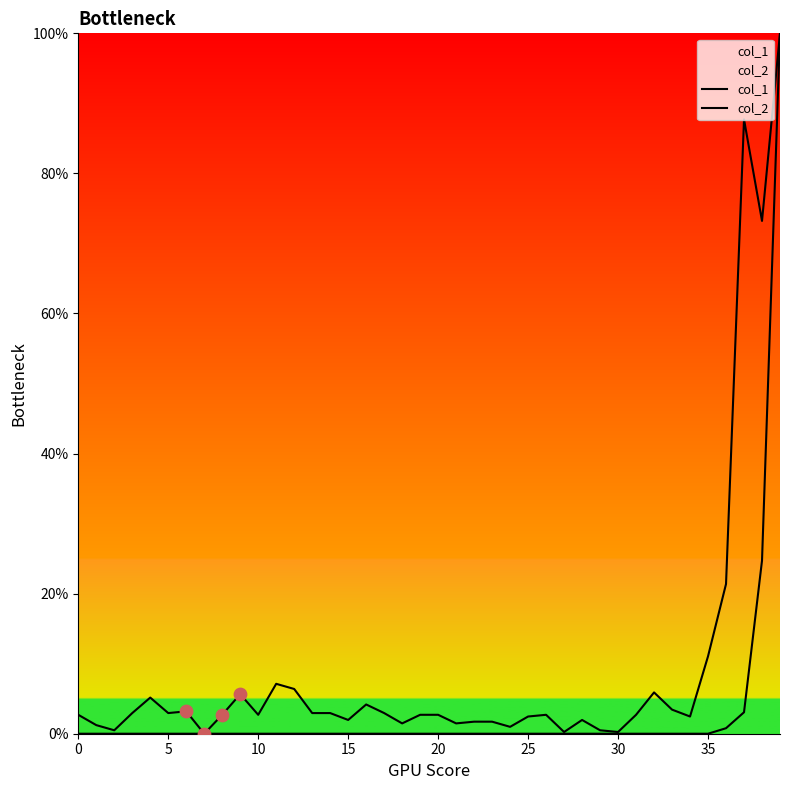

At how many categories does at least one series exceed 23?

3